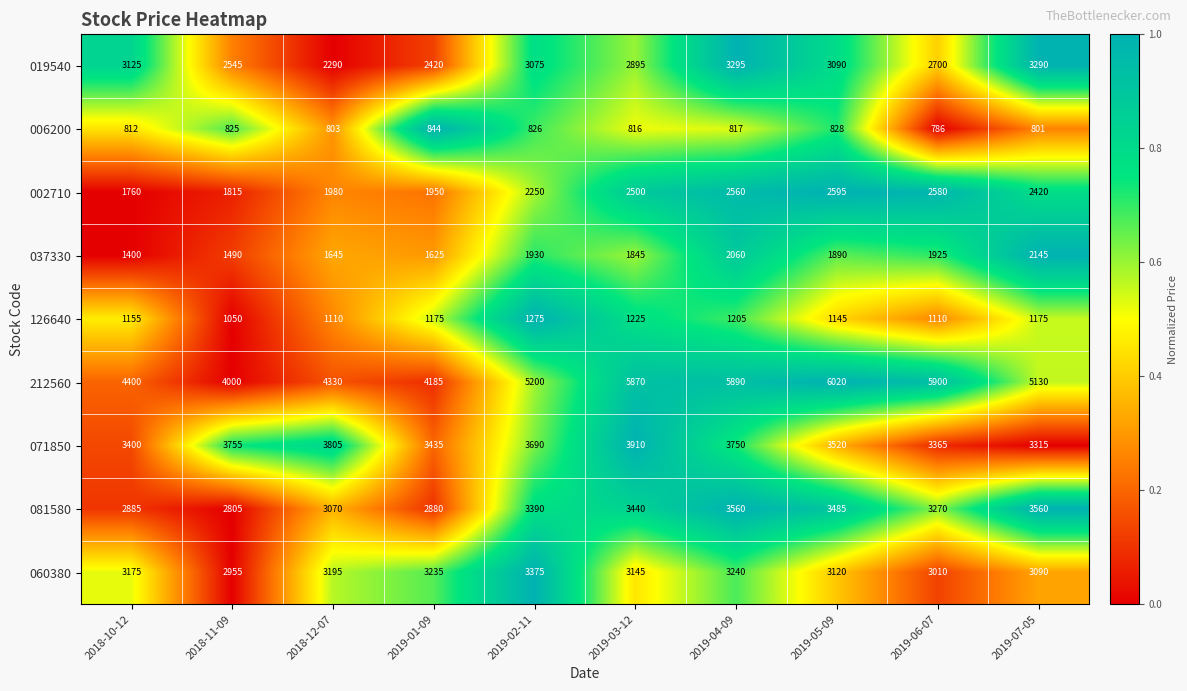

Which series has the largest total across all categories?

212560